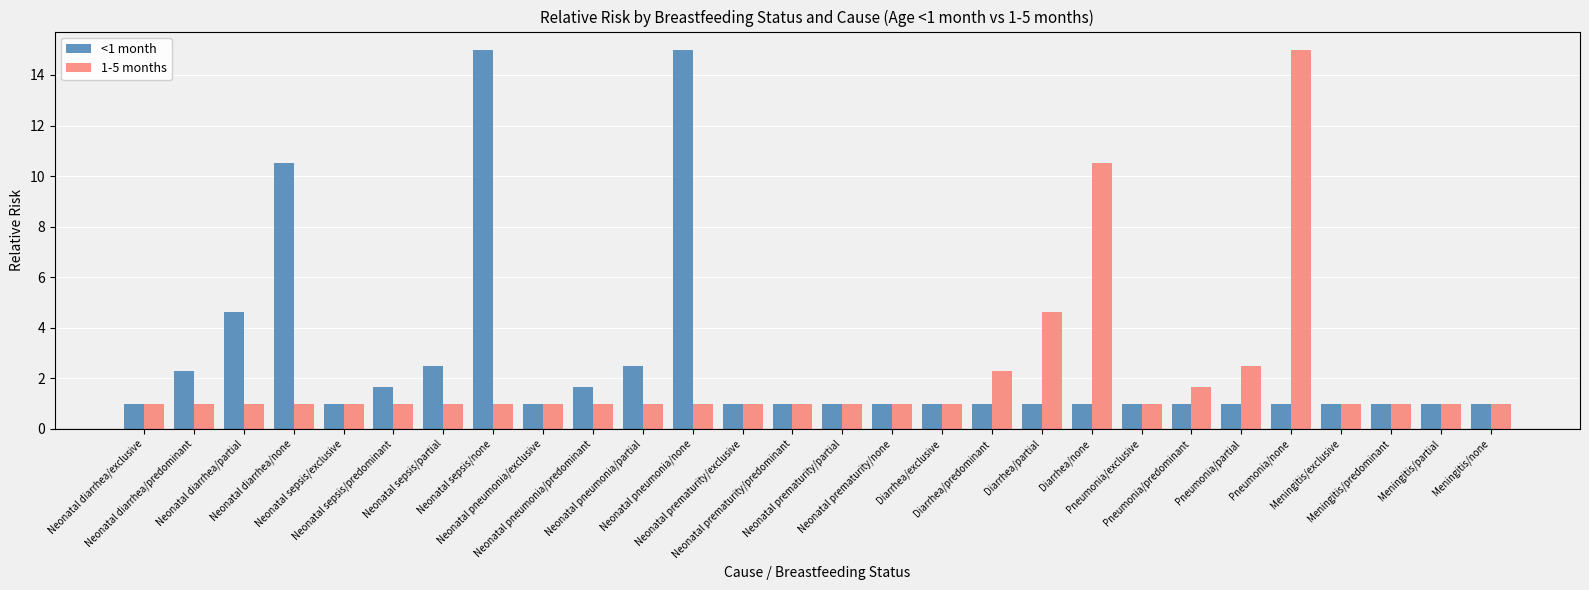

Is it true that 1-5 months equals 1.5 at Meningitis/exclusive?

False